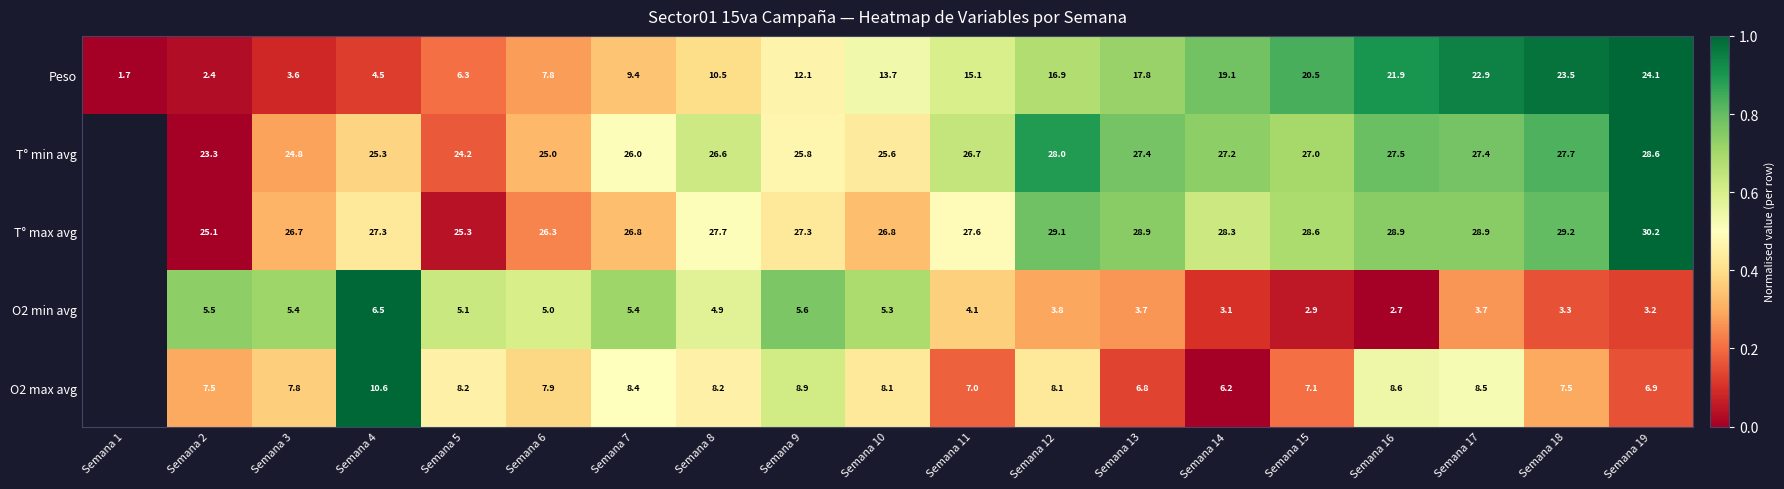

Is the value of Peso at Semana 7 greater than the value of O2 max avg at Semana 2?

Yes